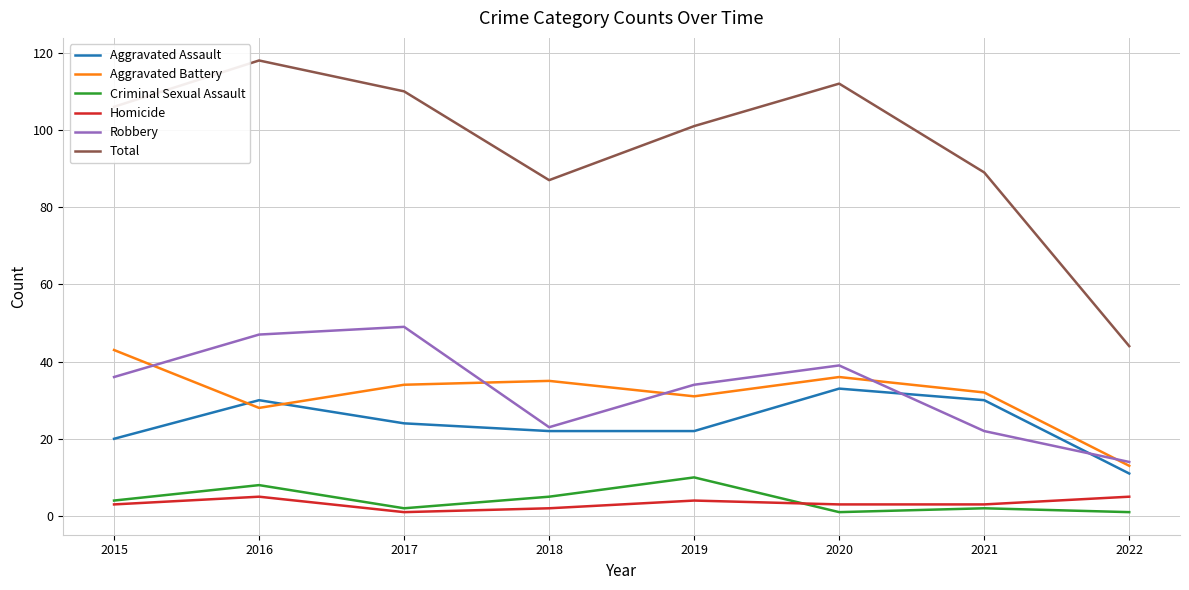

The value of Aggravated Battery at 2020 is 36. True or false?

True